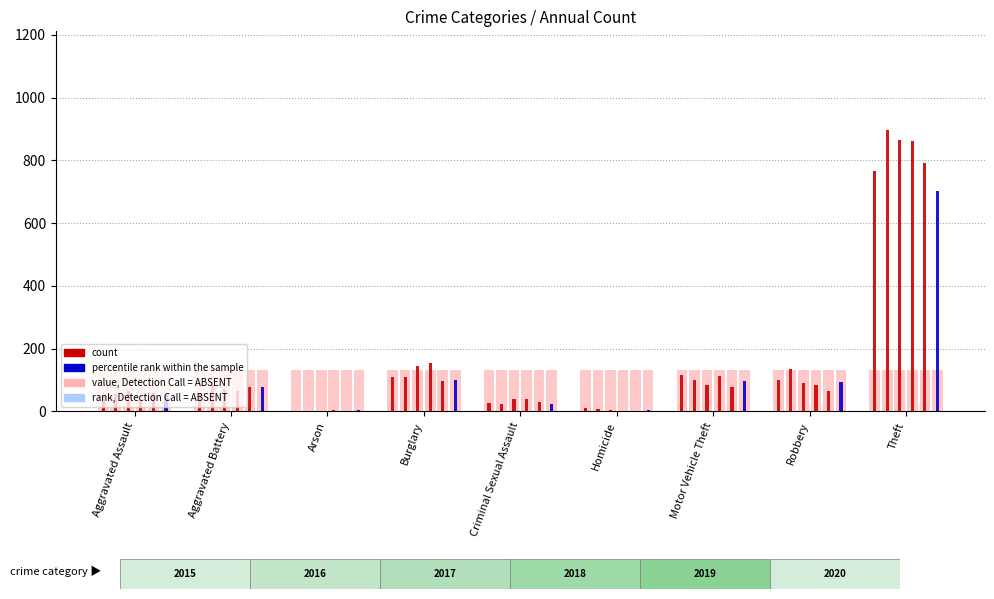

Count the number of categories in the chart.

9